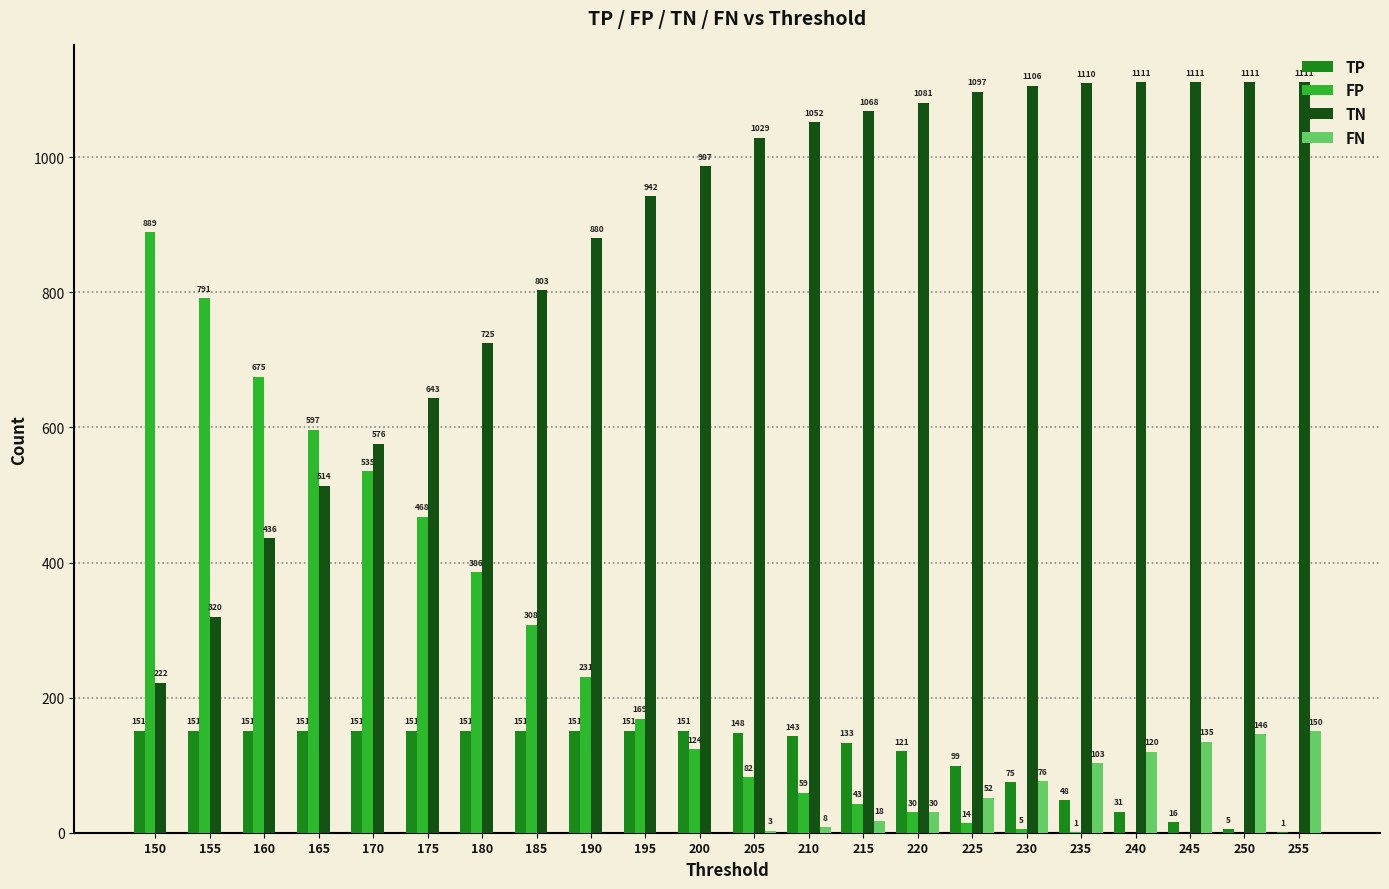

What is the total value across all series at 150?

1262